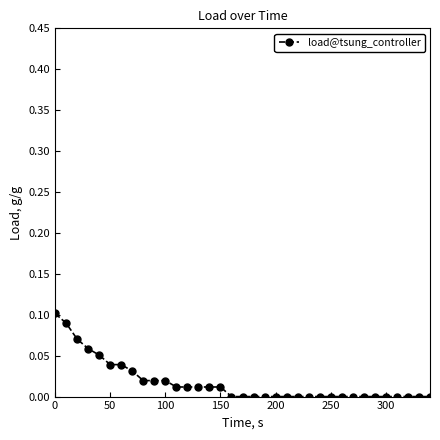

How many categories are shown in the chart?

35